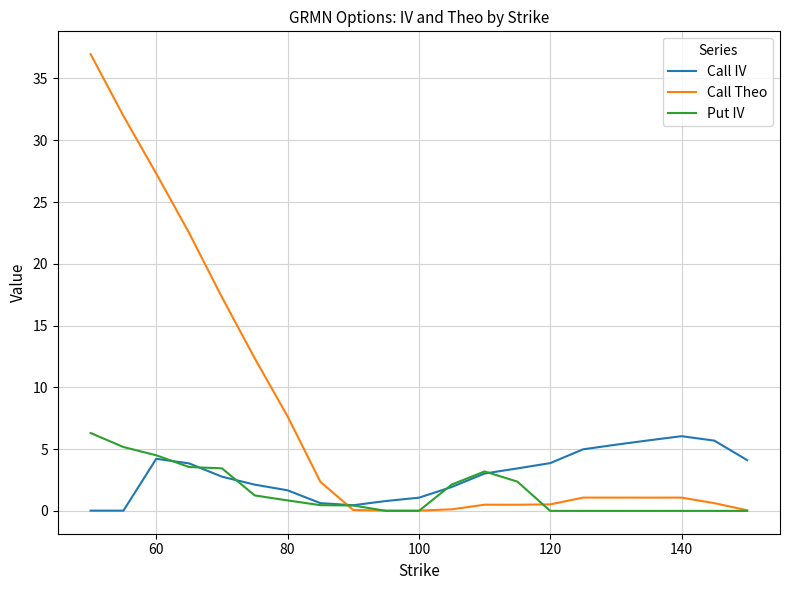

What is the greatest value displayed?

37.0